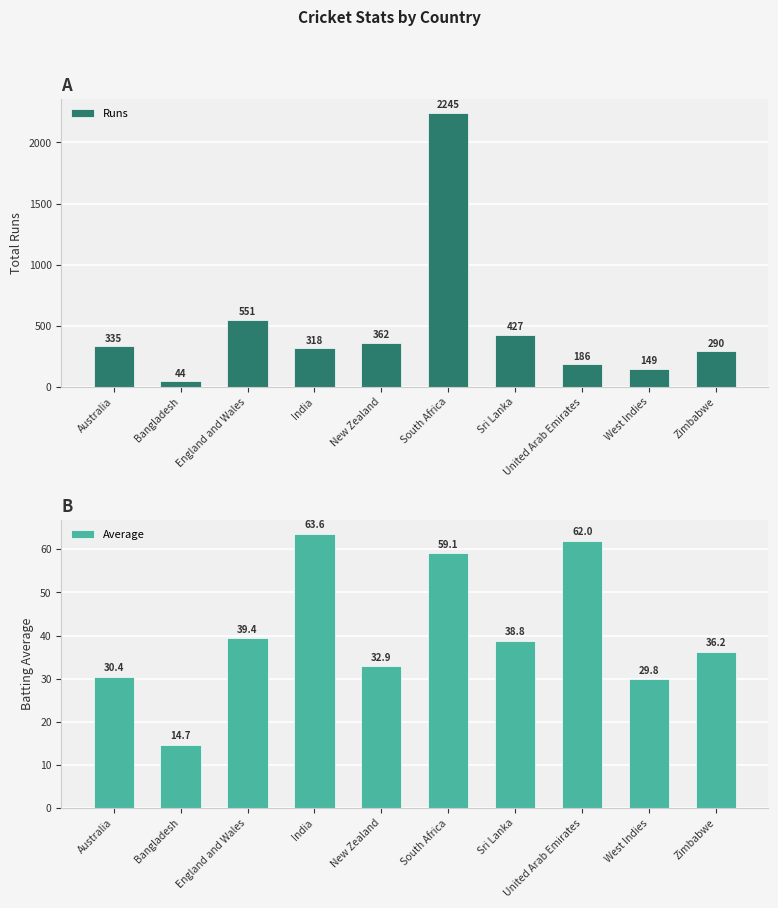

What is the label of the 7th bar from the left?

Sri Lanka